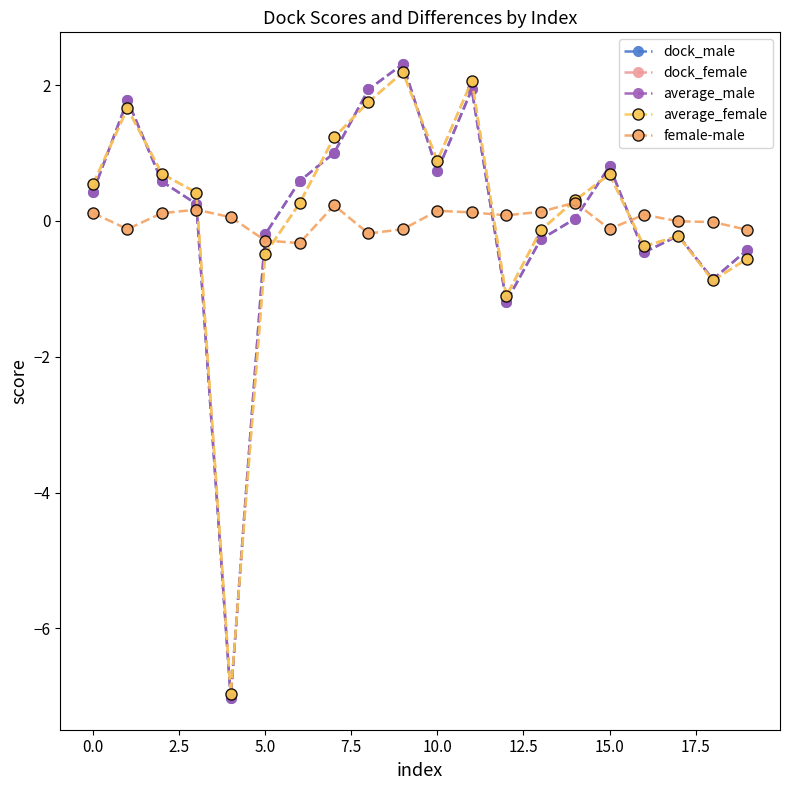

What is the difference between the maximum and second lowest values in the average_female series?

3.3